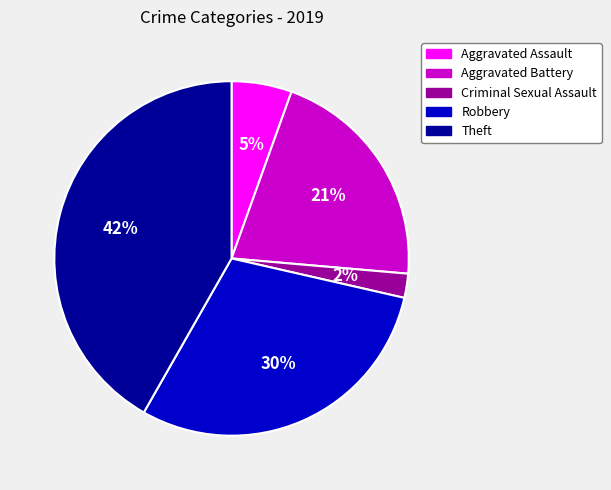

The Aggravated Assault slice represents 5% of the pie. True or false?

True